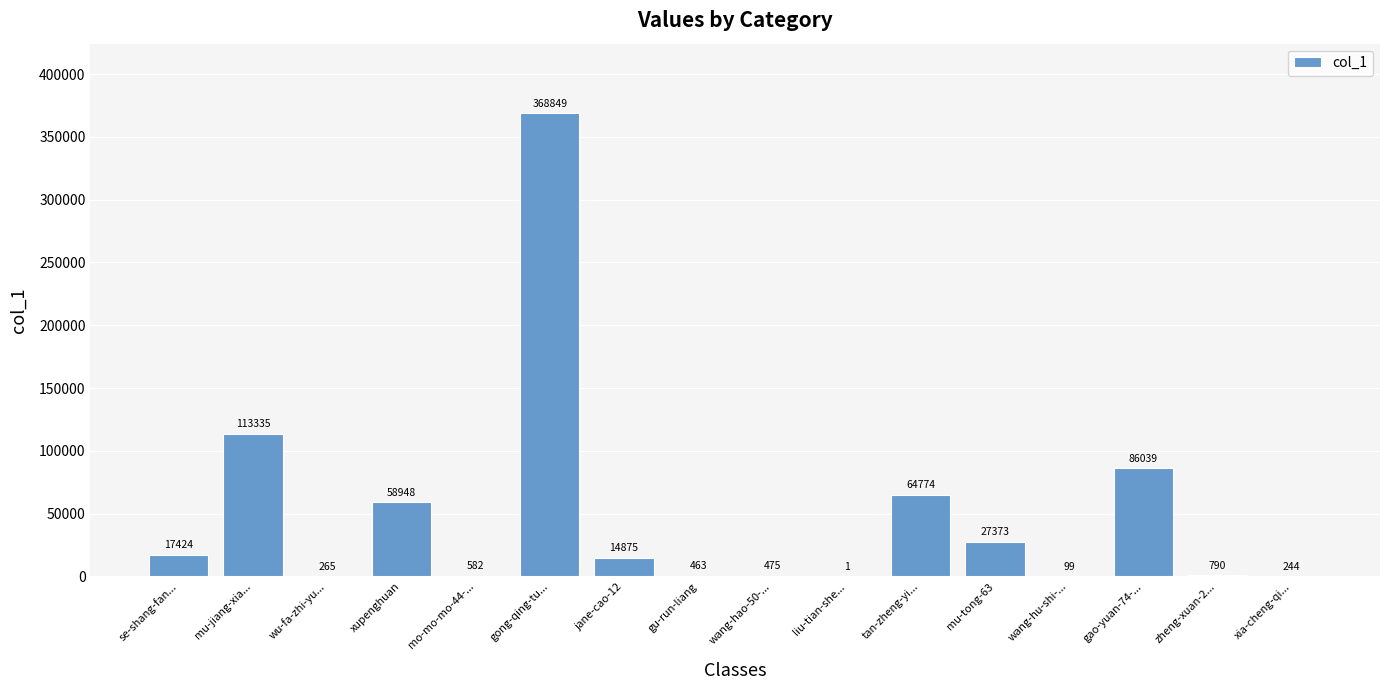

Where does the data first go above 14875?

se-shang-fan...